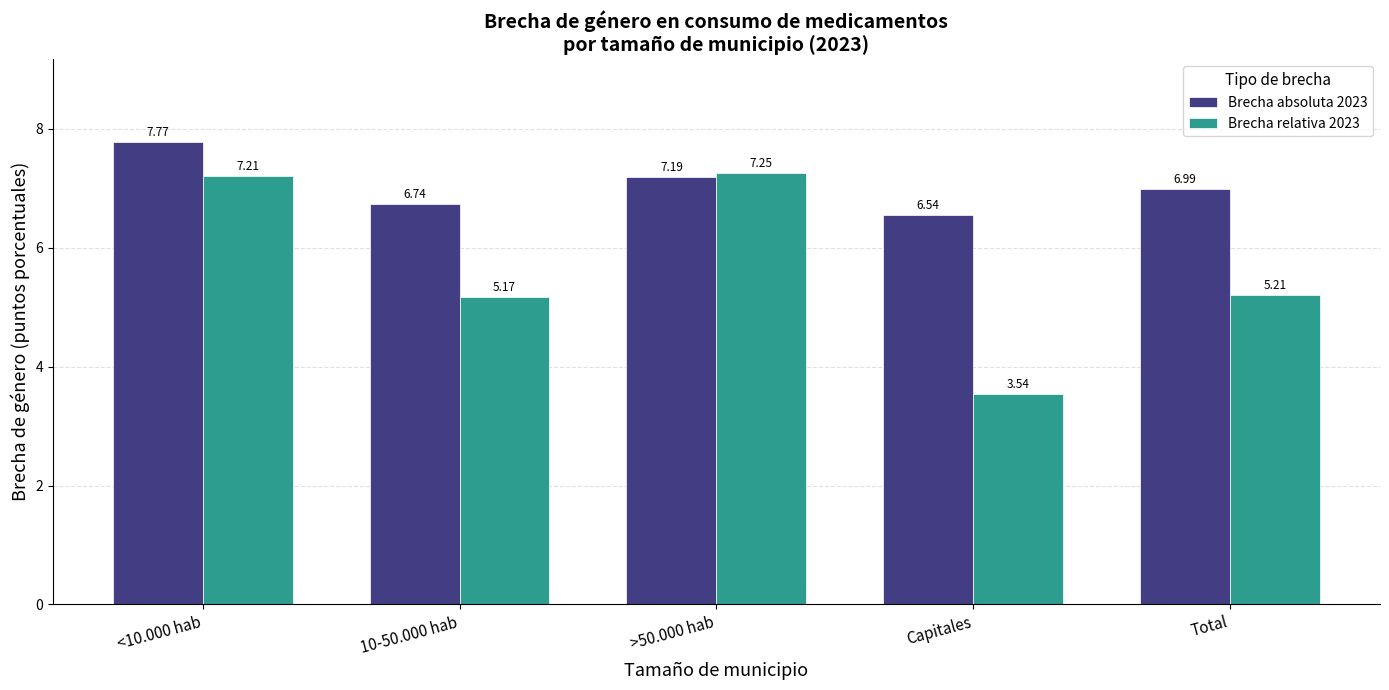

What is the difference between the highest and lowest values at <10.000 hab?

0.6